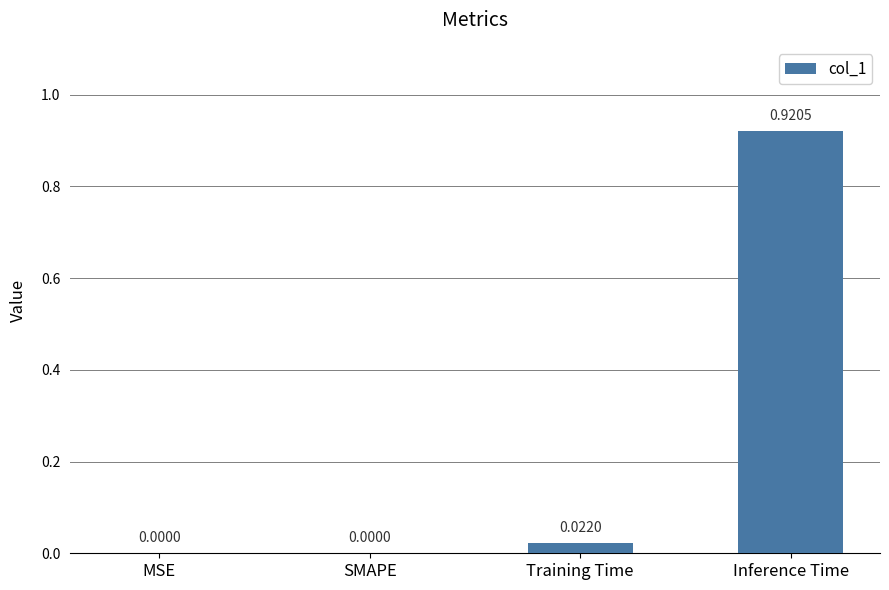

Between Training Time and Inference Time, which is larger?

Inference Time